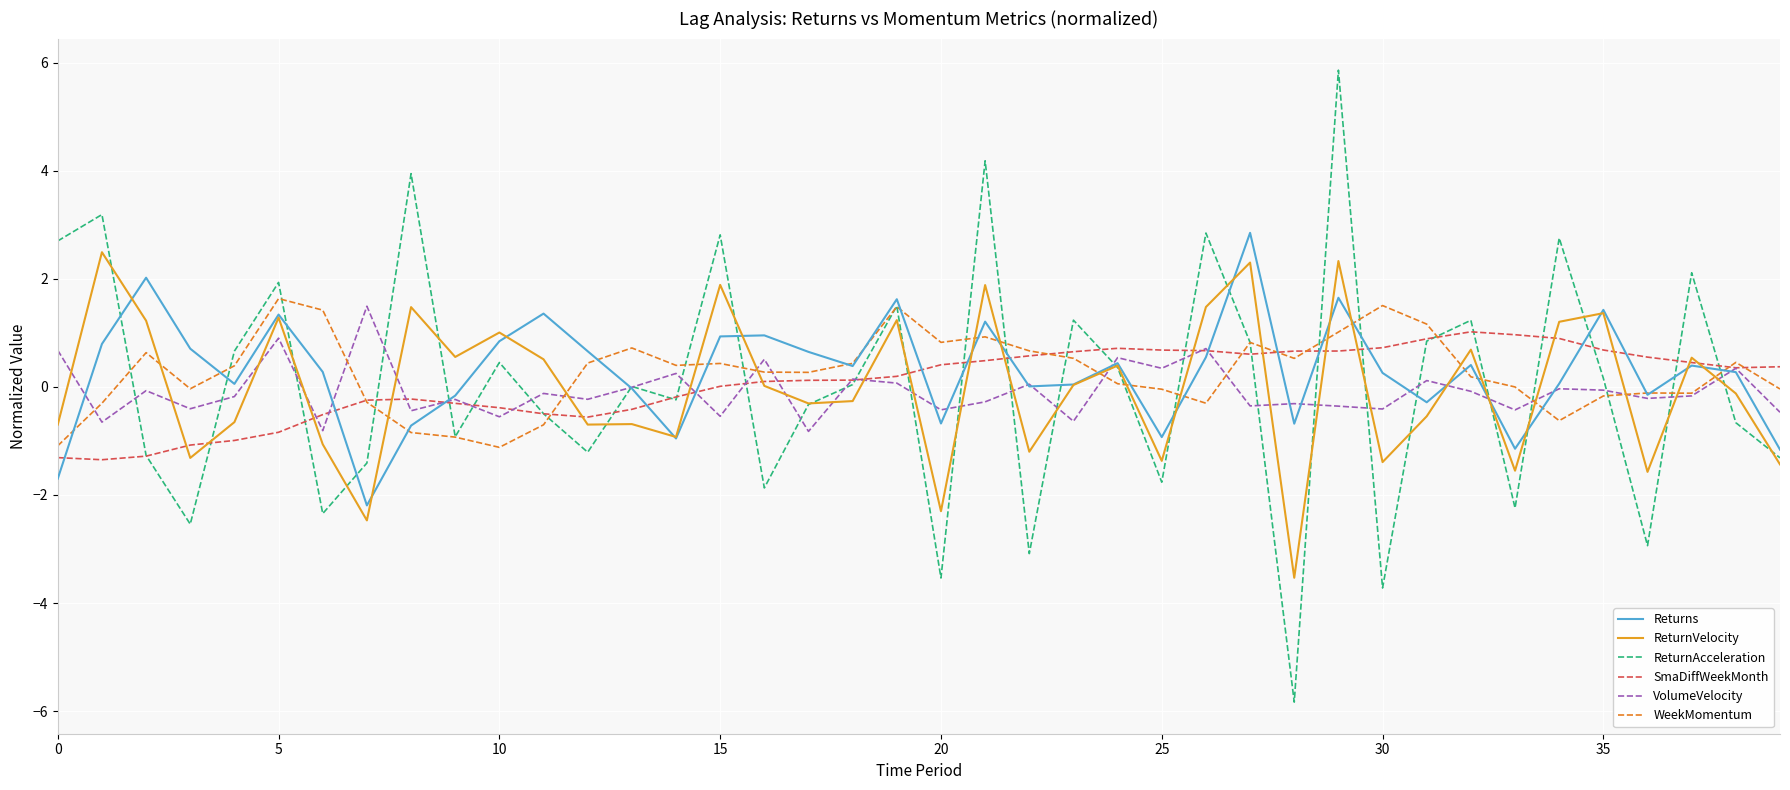

What is the maximum value for WeekMomentum?

1.6